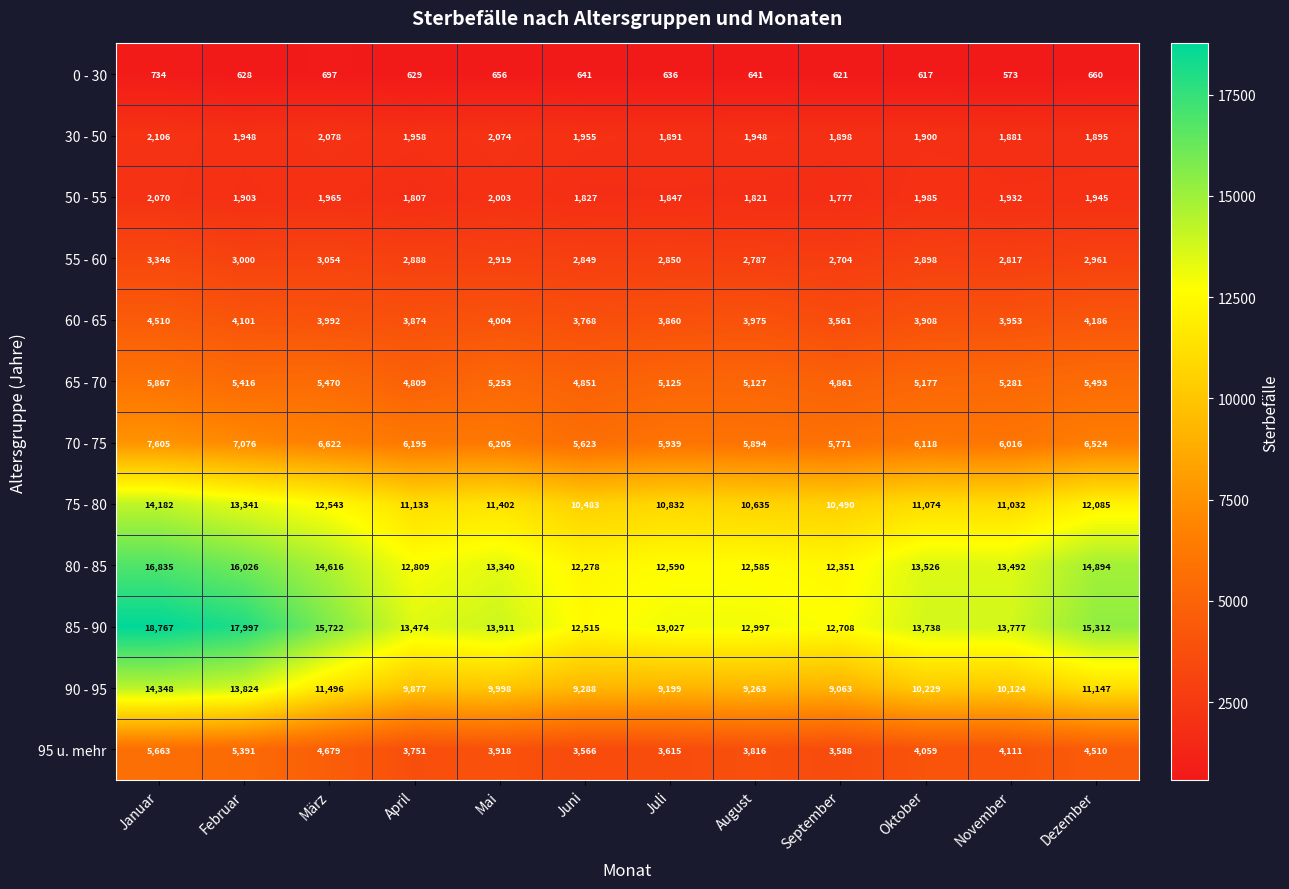

Is it true that 60 - 65 equals 5648 at September?

False